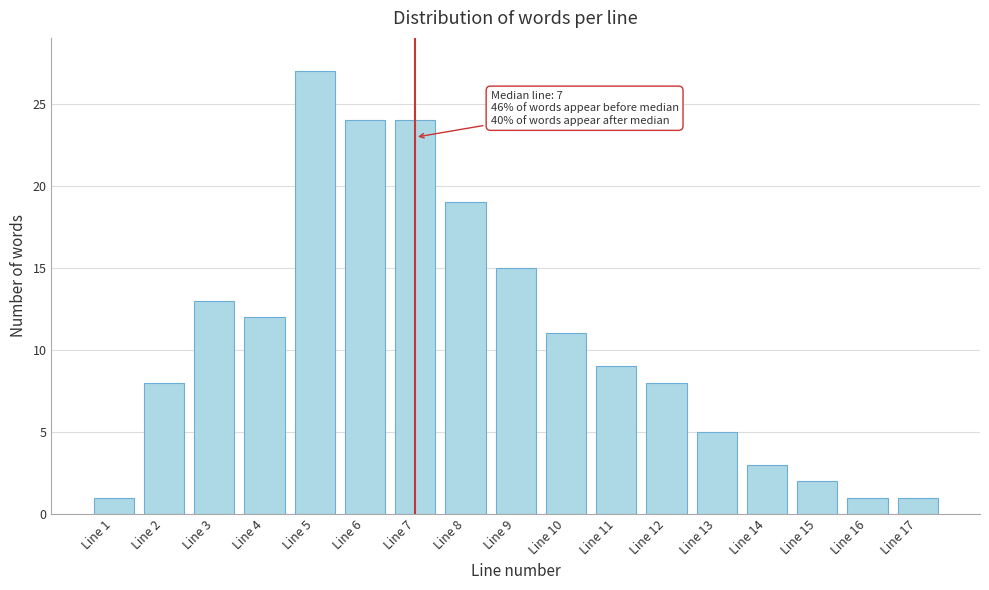

Reading left to right, extract all data points from this chart.

1	8	13	12	27	24	24	19	15	11	9	8	5	3	2	1	1